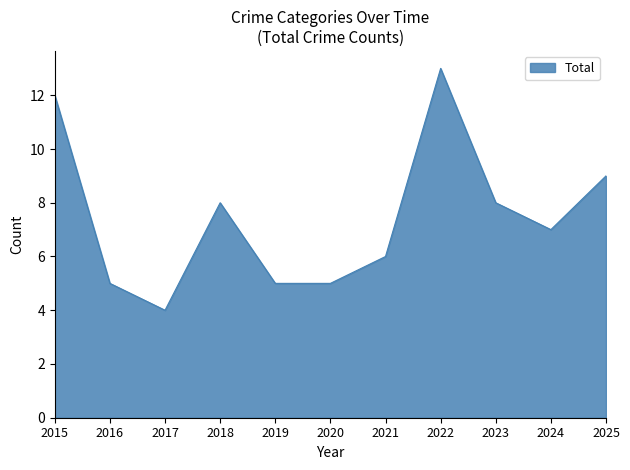

What is the difference between the maximum and minimum values?

9